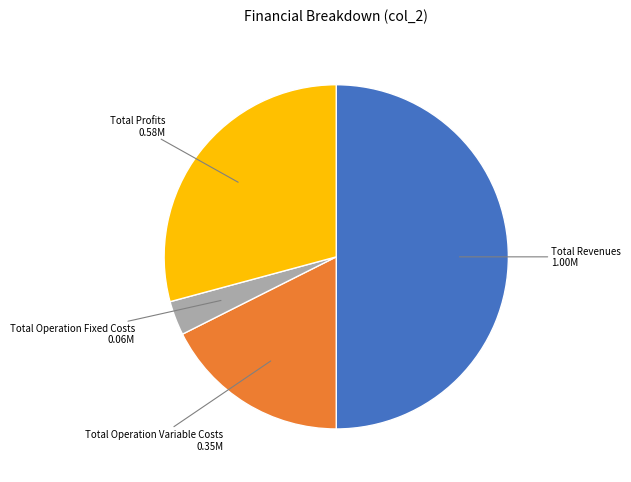

Which slice represents more than half of the pie?

Total Revenues